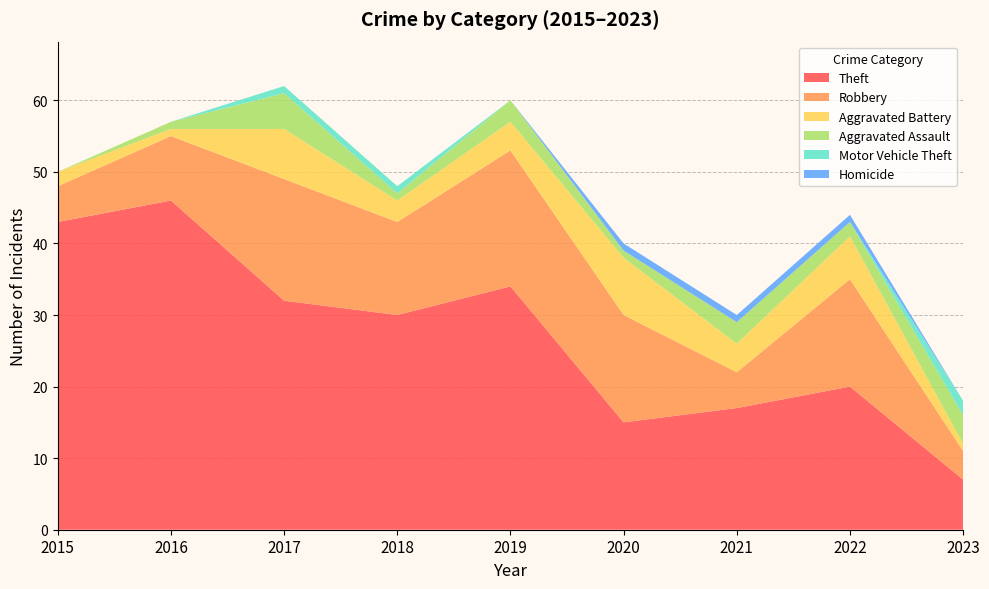

Reading left to right, transcribe all the data shown in this chart.

Theft: 2015=43	2016=46	2017=32	2018=30	2019=34	2020=15	2021=17	2022=20	2023=7
Robbery: 2015=5	2016=9	2017=17	2018=13	2019=19	2020=15	2021=5	2022=15	2023=4
Aggravated Battery: 2015=2	2016=1	2017=7	2018=3	2019=4	2020=8	2021=4	2022=6	2023=1
Aggravated Assault: 2015=0	2016=1	2017=5	2018=1	2019=3	2020=1	2021=3	2022=2	2023=4
Motor Vehicle Theft: 2015=0	2016=0	2017=1	2018=1	2019=0	2020=0	2021=0	2022=0	2023=2
Homicide: 2015=0	2016=0	2017=0	2018=0	2019=0	2020=1	2021=1	2022=1	2023=0